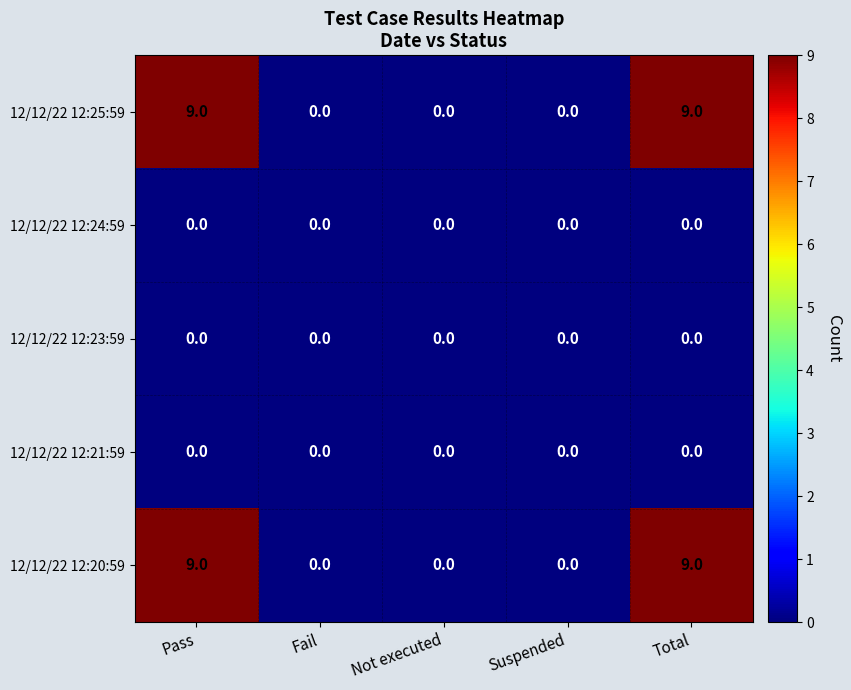

Reading right to left, what are all the values shown in this chart?

12/12/22 12:25:59: 9	0	0	0	9
12/12/22 12:24:59: 0	0	0	0	0
12/12/22 12:23:59: 0	0	0	0	0
12/12/22 12:21:59: 0	0	0	0	0
12/12/22 12:20:59: 9	0	0	0	9